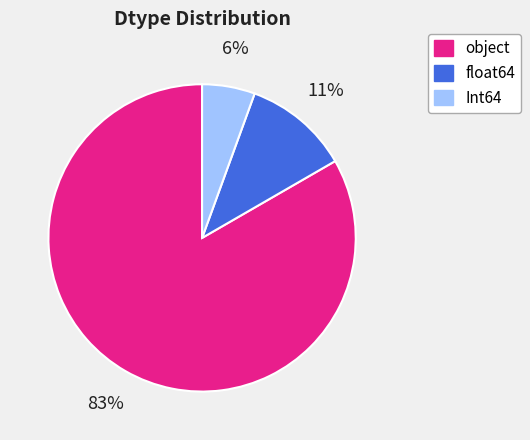

What is the largest slice in the pie chart?

object